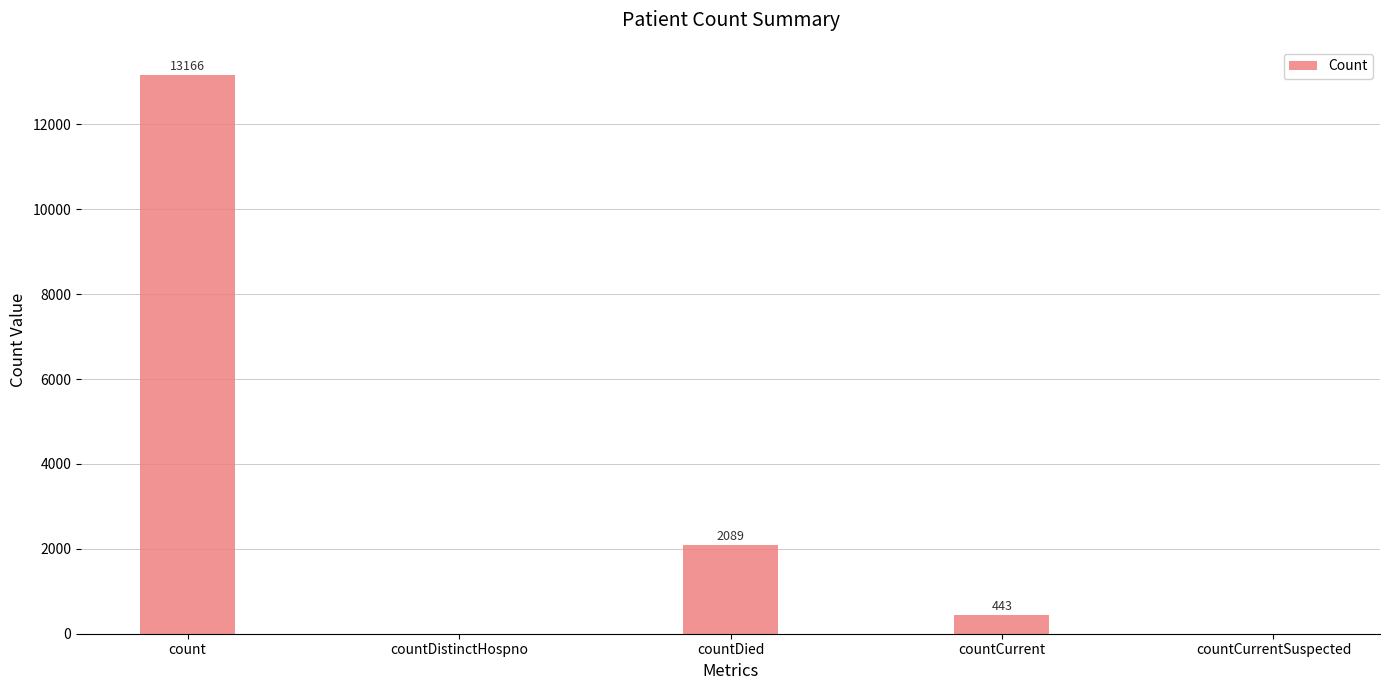

Are the bars horizontal?

No